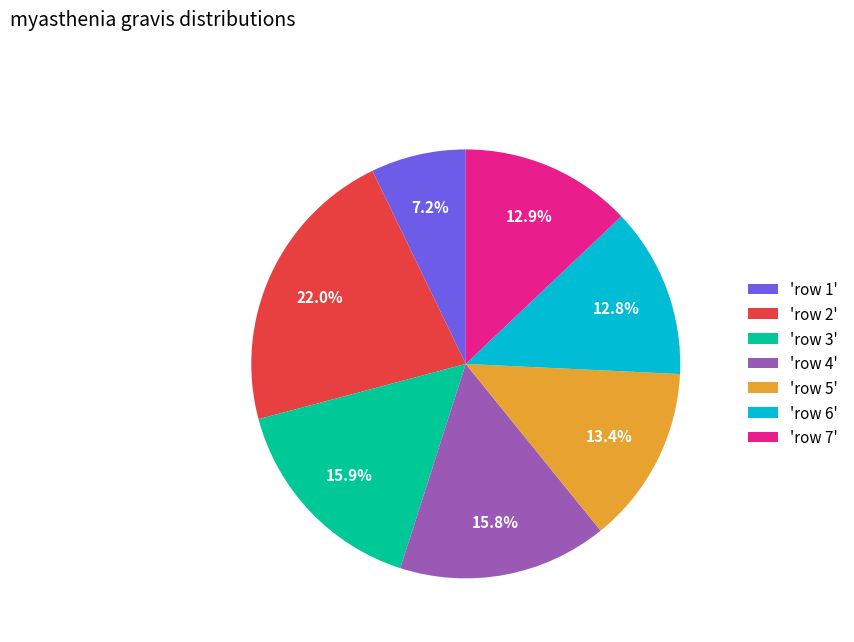

What is the ratio of the value at 'row 6' to the value at 'row 1'?

1.8